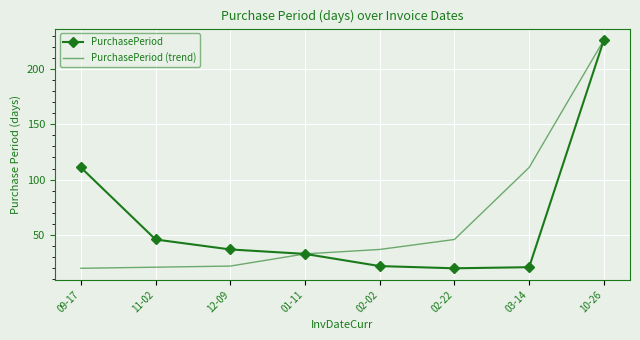

Reading right to left, what are all the values shown in this chart?

PurchasePeriod: 10-26=226	03-14=21	02-22=20	02-02=22	01-11=33	12-09=37	11-02=46	09-17=111
PurchasePeriod (trend): 10-26=226	03-14=111	02-22=46	02-02=37	01-11=33	12-09=22	11-02=21	09-17=20